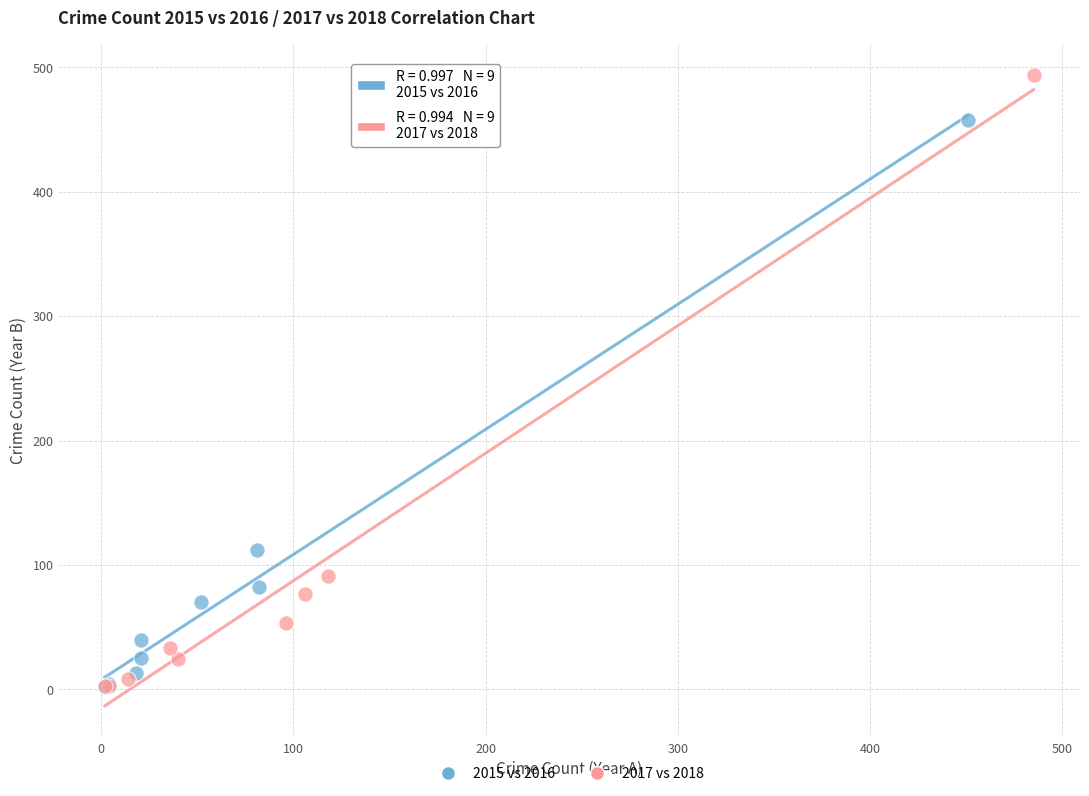

What are all the series names shown in the legend?

2015 vs 2016, 2017 vs 2018